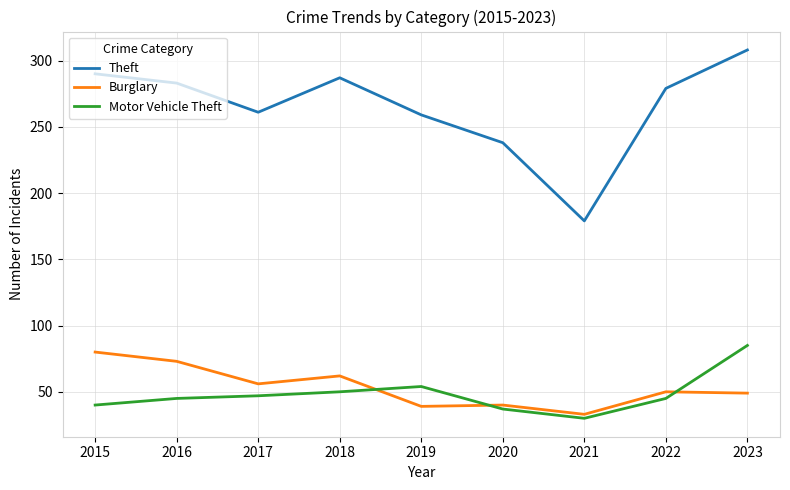

Where do Motor Vehicle Theft and Burglary first cross each other?

2018 and 2019